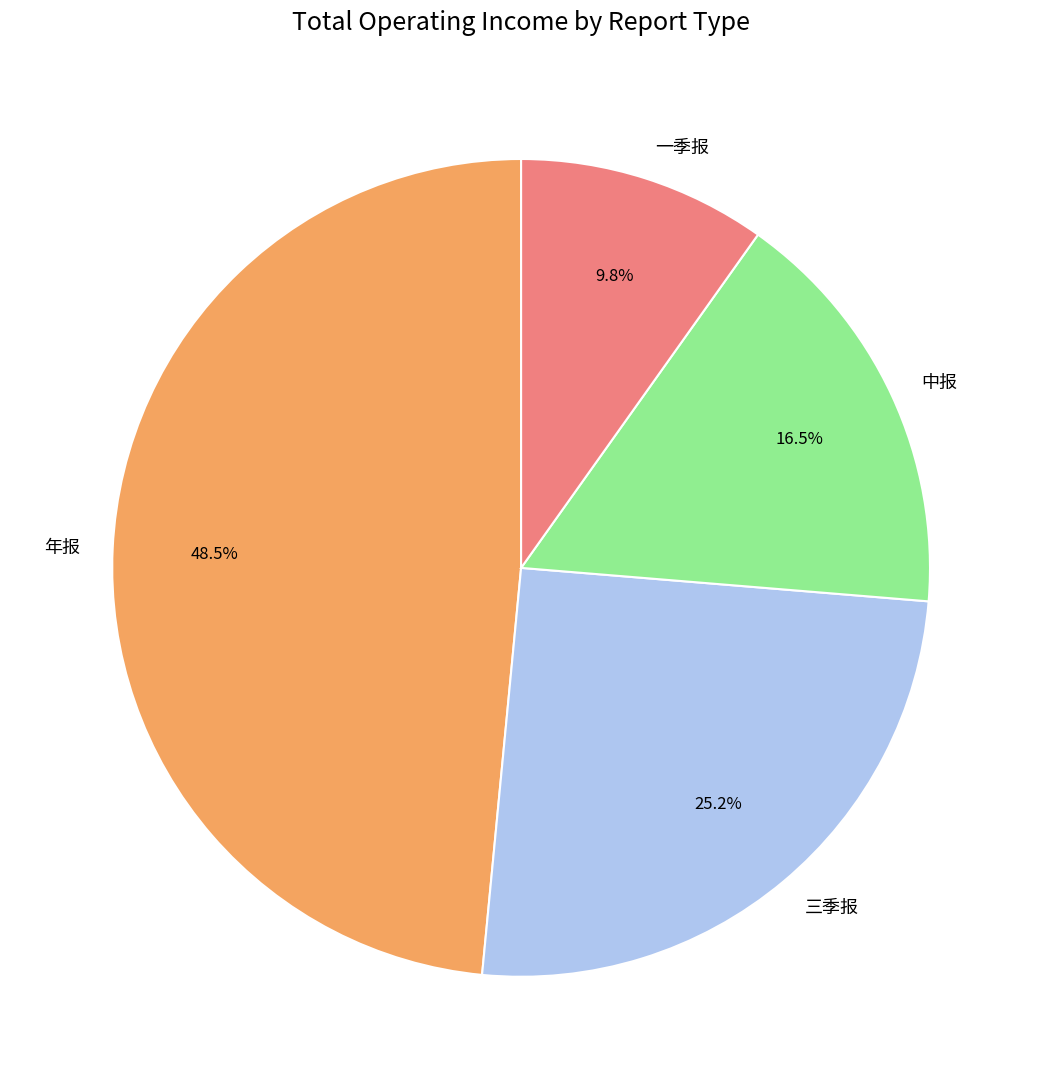

To the nearest percent, what is the combined percentage of 年报 and 中报?

65%